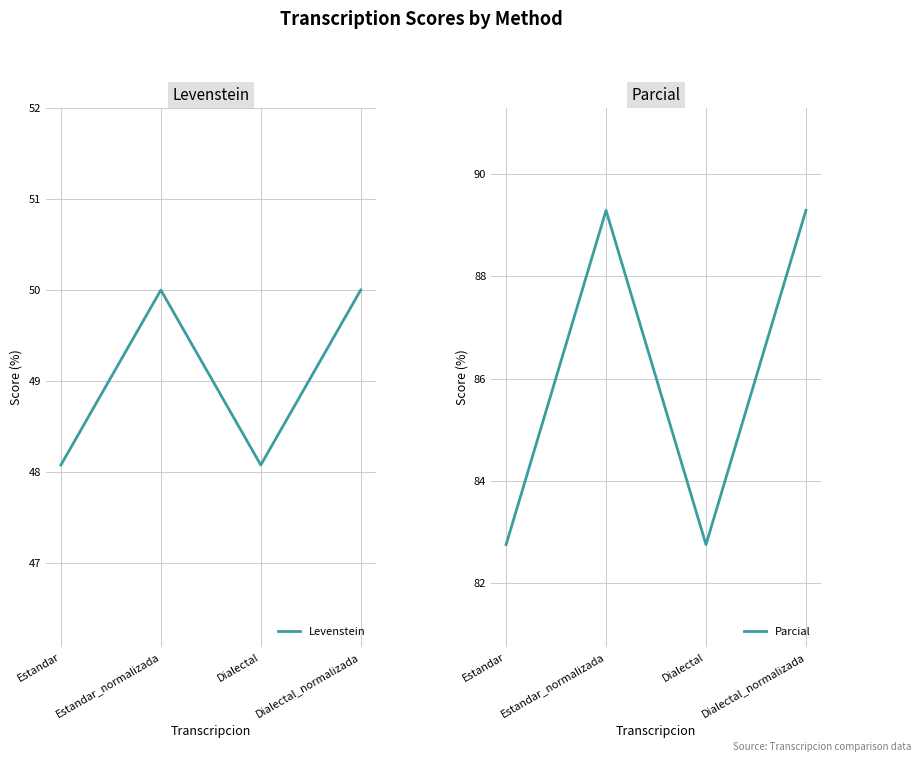

Between Dialectal and Dialectal_normalizada, which is larger?

Dialectal_normalizada